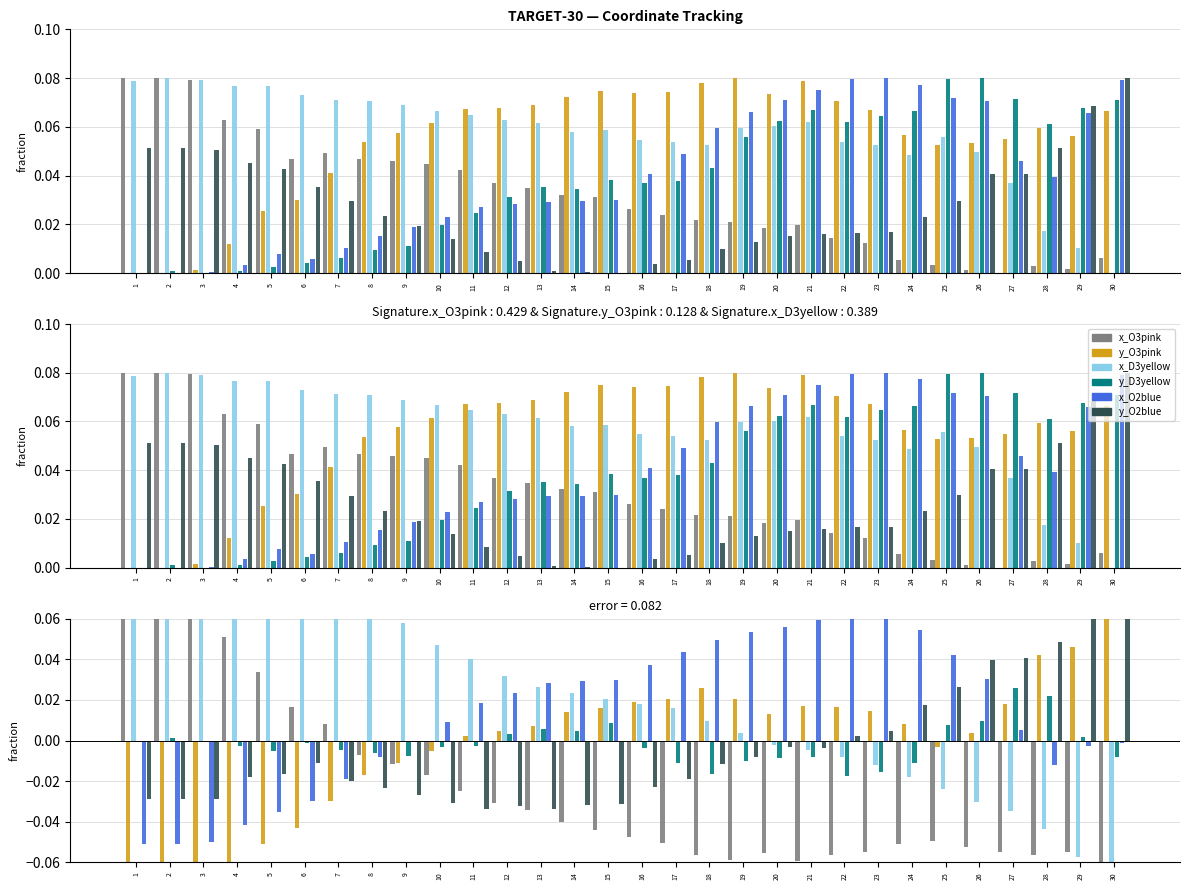

How many data points in x_D3yellow are above 0?

19